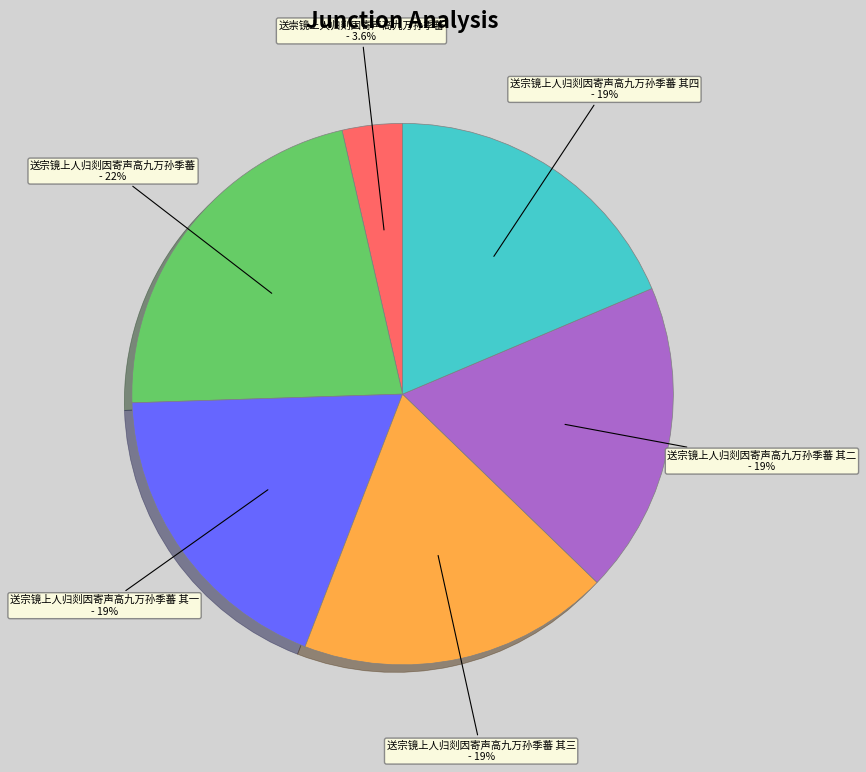

To the nearest percent, what is the difference between the largest and smallest slice percentages?

18%